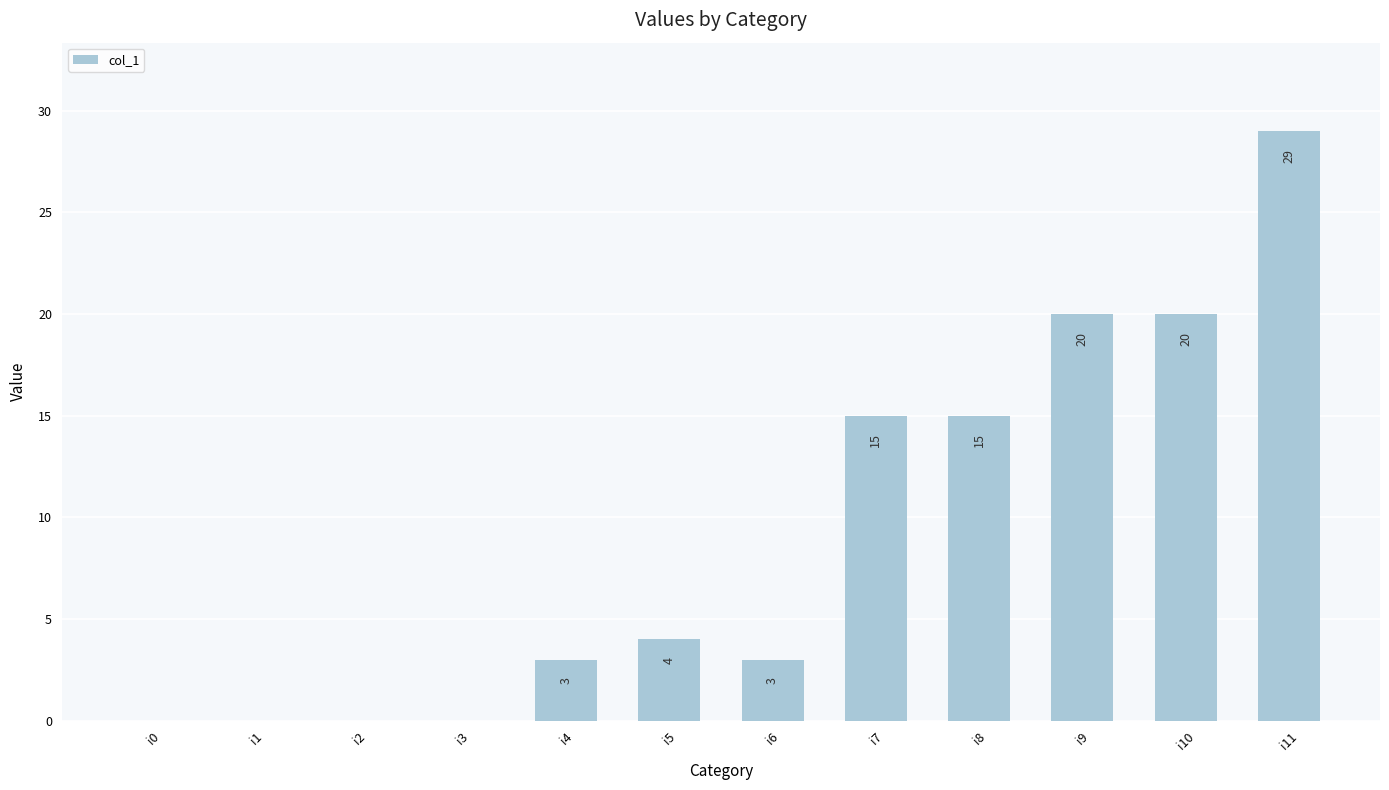

What is the average value?

9